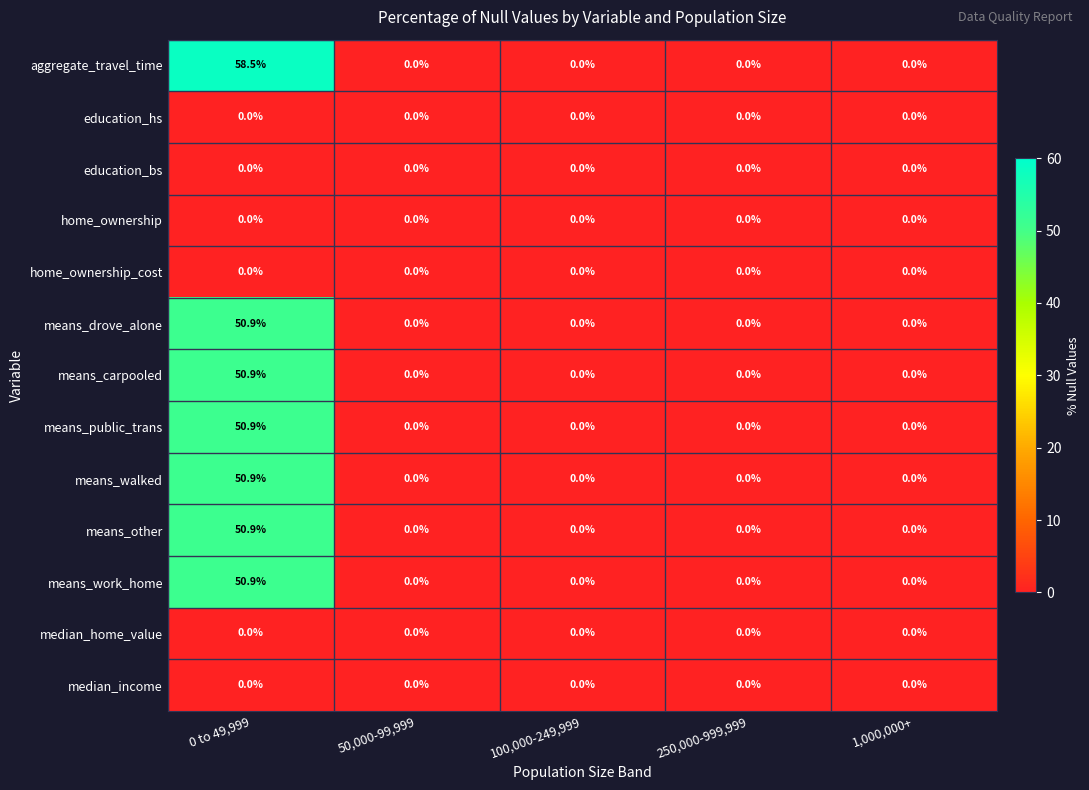

How many distinct data groups are displayed?

13